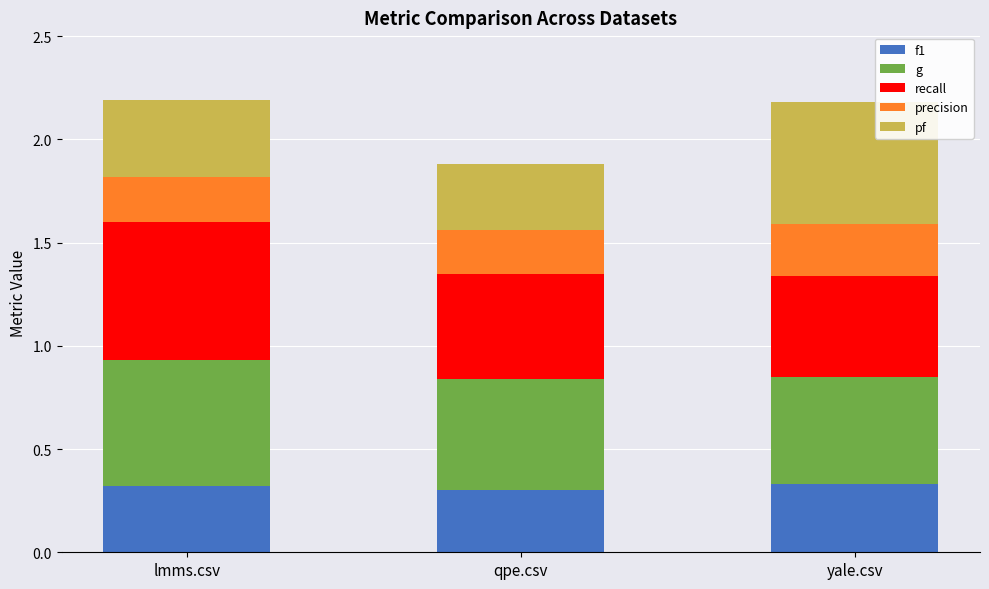

The f1 series shows 0.3 at qpe.csv. True or false?

True